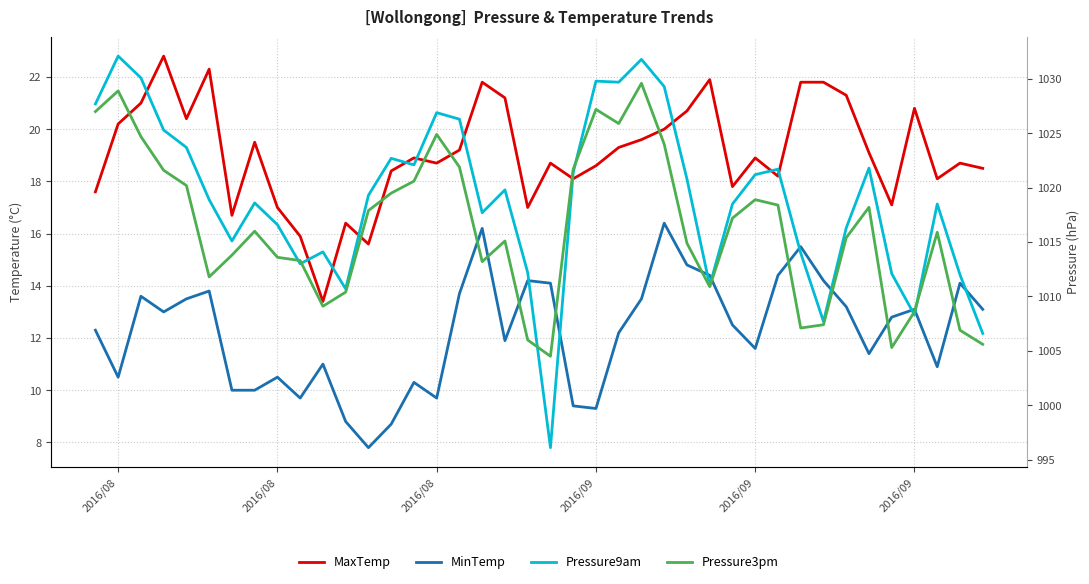

True or false: MinTemp and Pressure9am intersect in this chart.

False